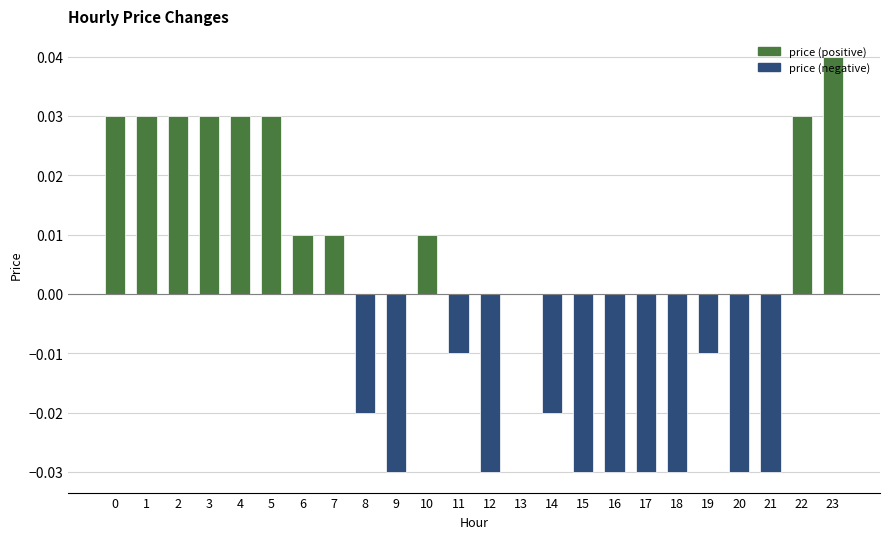

Does the chart contain stacked bars?

No